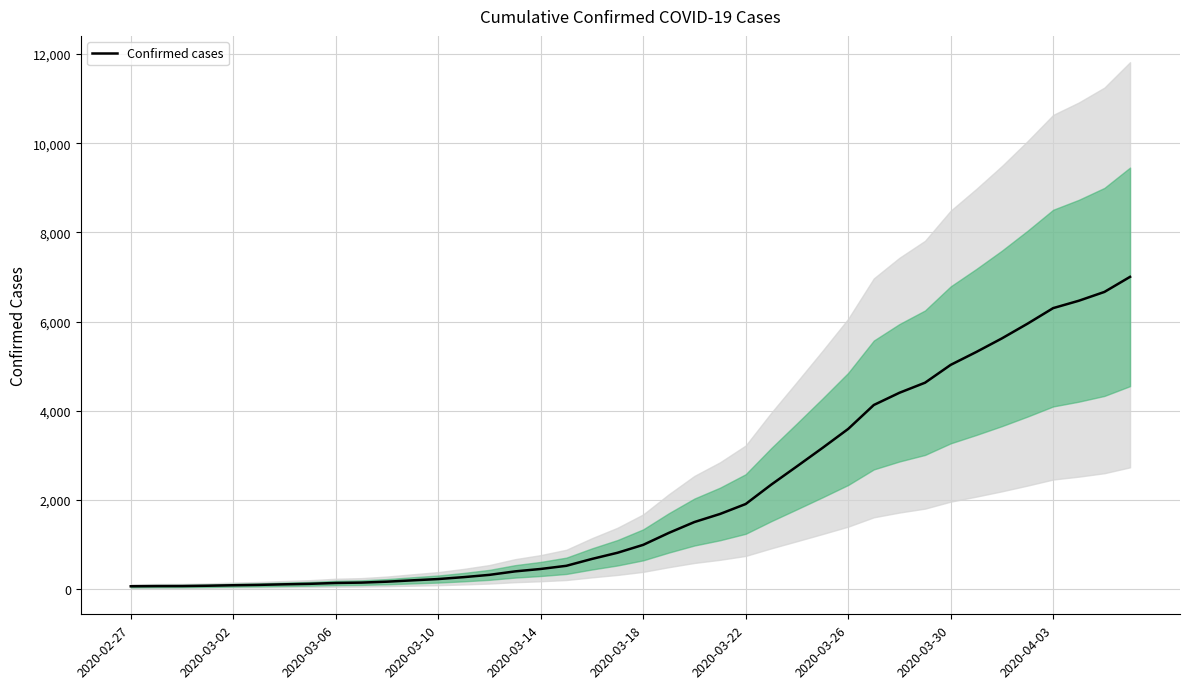

Does the chart display data point markers on the line(s)?

No